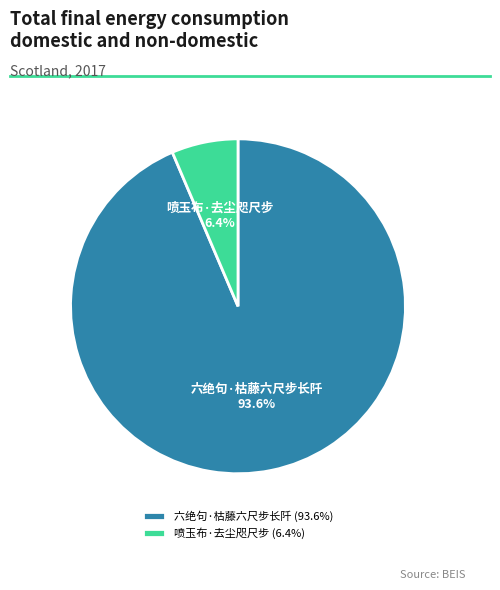

What portion of the pie excludes 喷玉布·去尘咫尺步?

93.6%